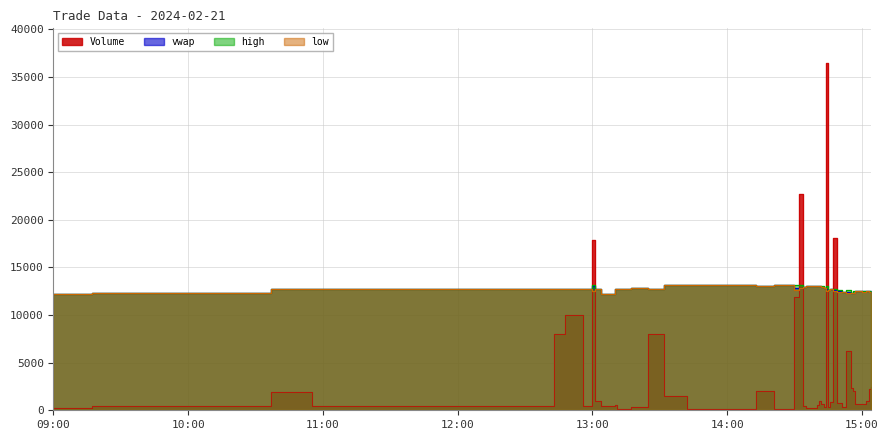

What is the difference between the second highest and minimum values in the high series?

990.0